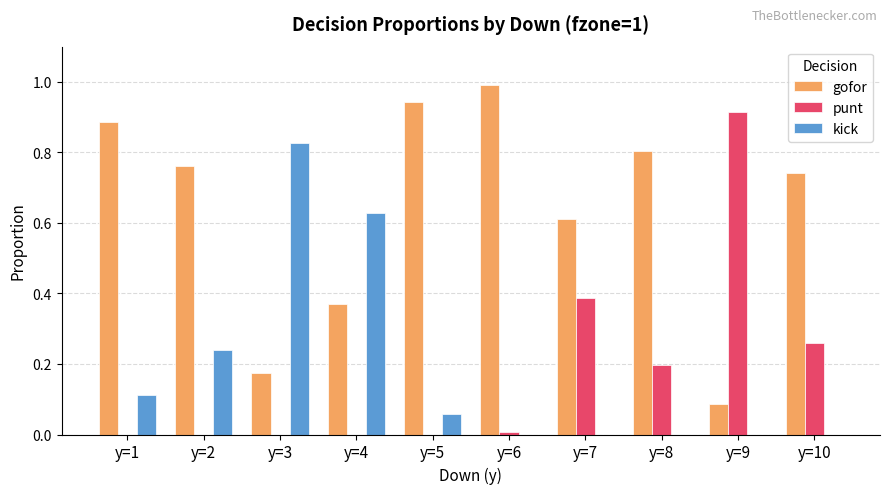

What is the sum of all kick values?

1.9